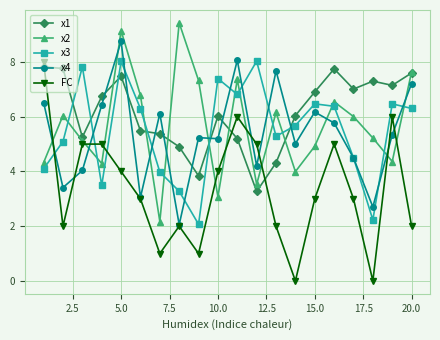

What is the average value of the x2 series?

5.7